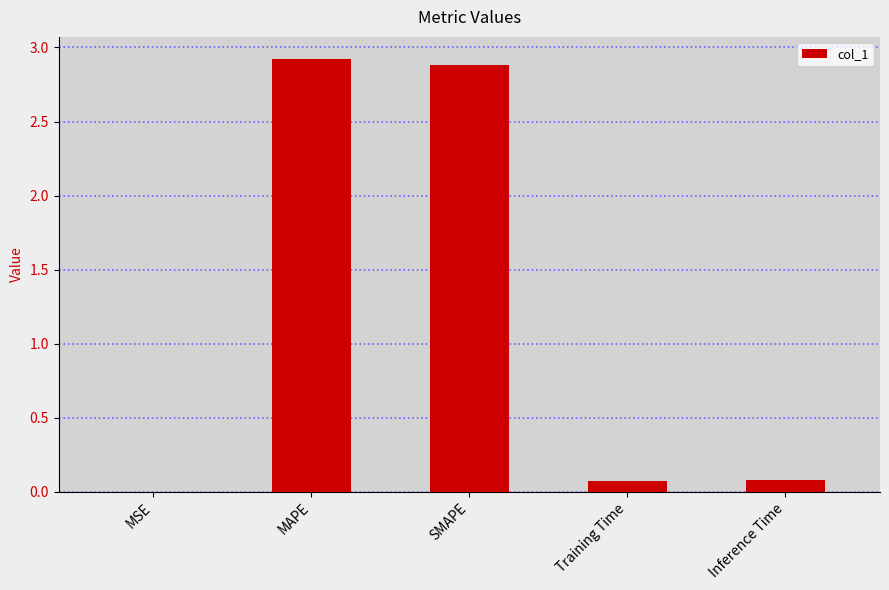

Are the bars grouped side by side (vs. stacked)?

No